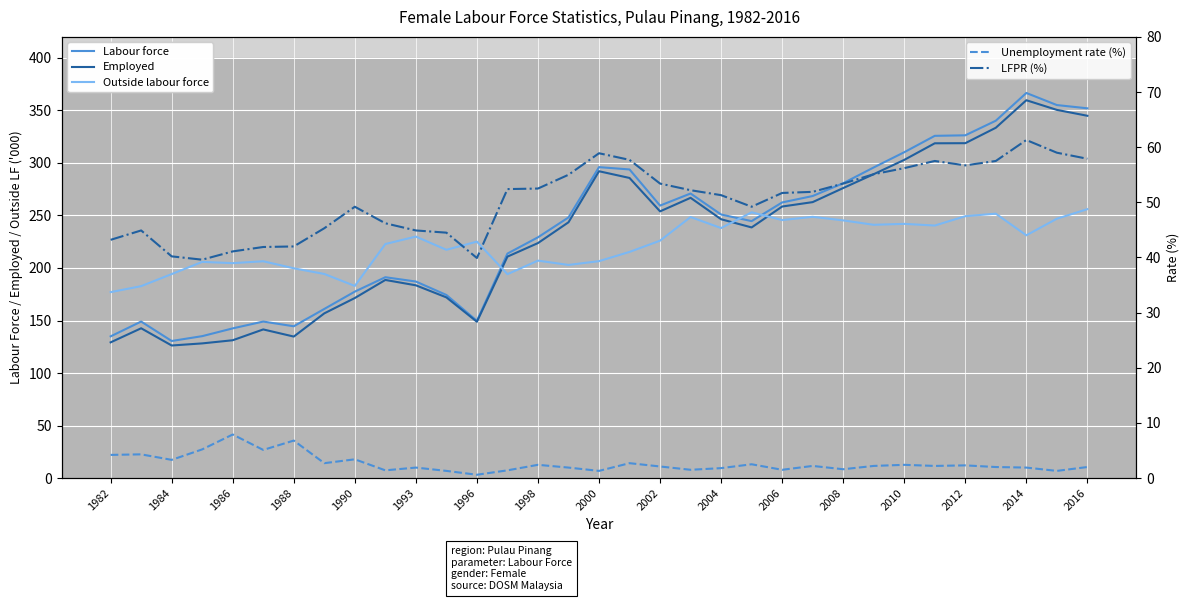

True or false: Employed and LFPR (%) cross at least once.

False